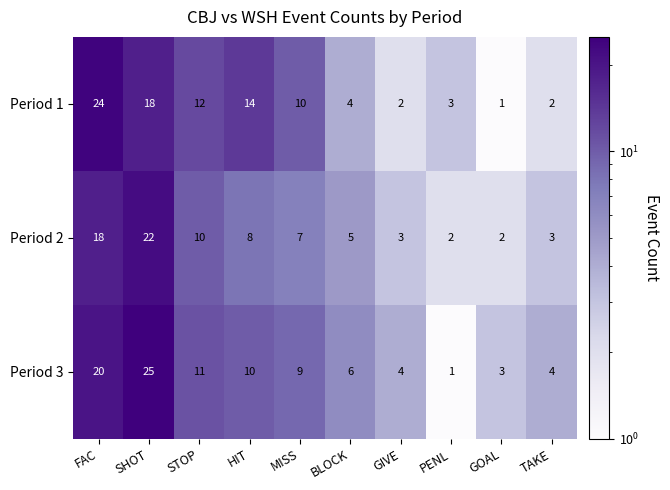

What is the total value across all series at STOP?

33